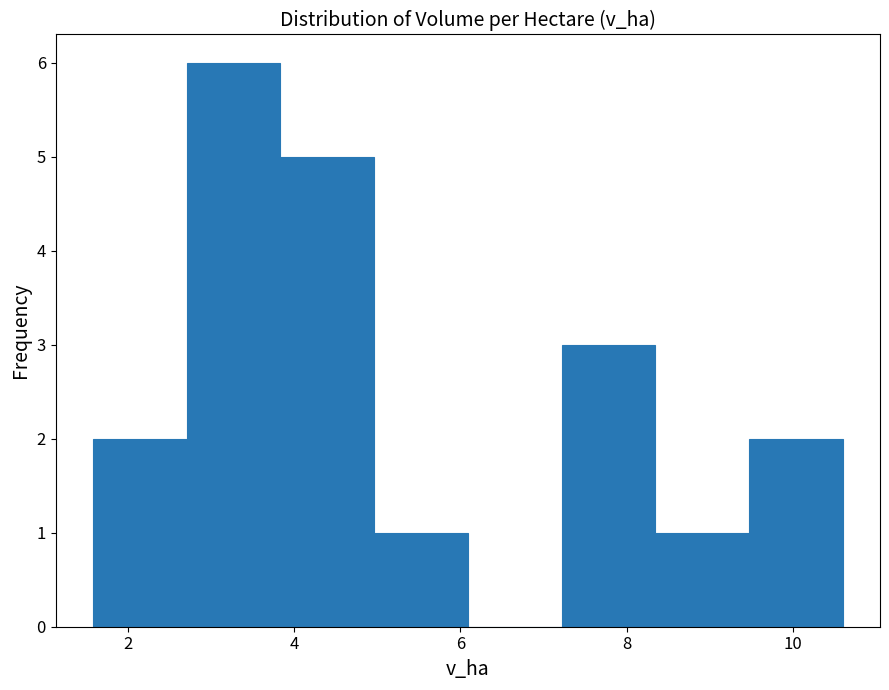

Which range on the x-axis has the tallest bar?

2.8 to 3.8